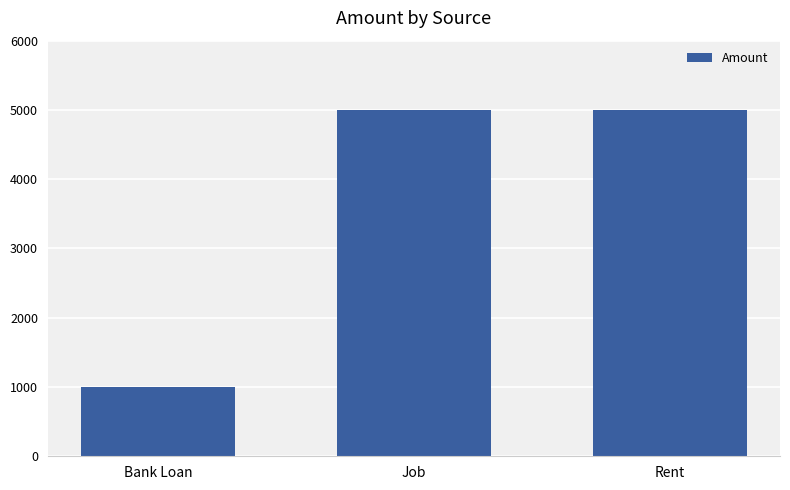

Reading right to left, extract all data points from this chart.

Rent=5000	Job=5000	Bank Loan=1000